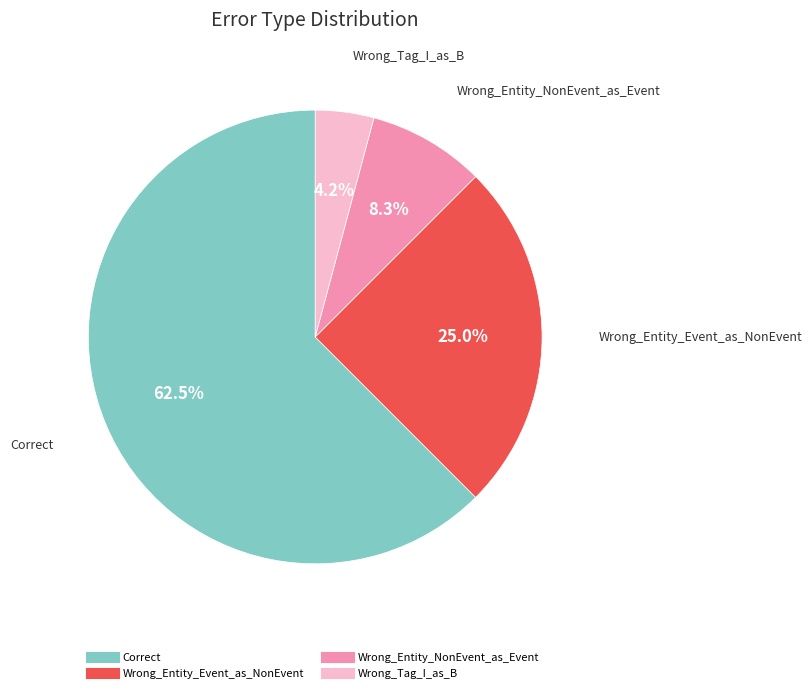

Is the sum of Wrong_Entity_NonEvent_as_Event and Wrong_Tag_I_as_B greater than half?

No